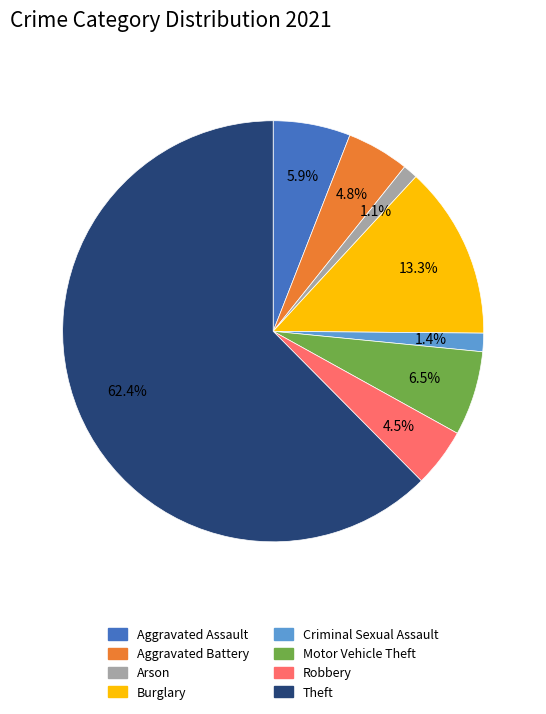

True or false: Motor Vehicle Theft accounts for 6% of the total.

True